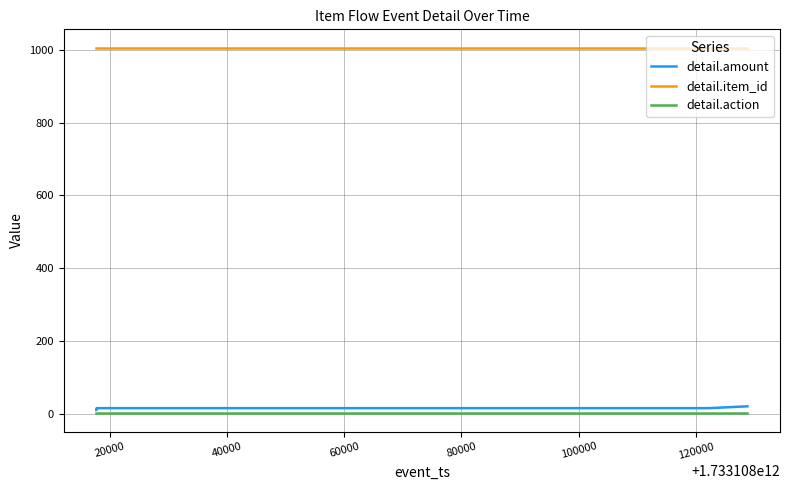

Which series has the largest total across all categories?

detail.item_id